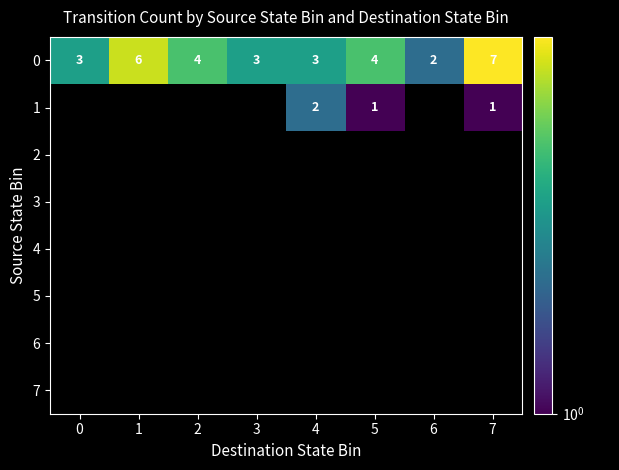

Count the number of data series in this chart.

8